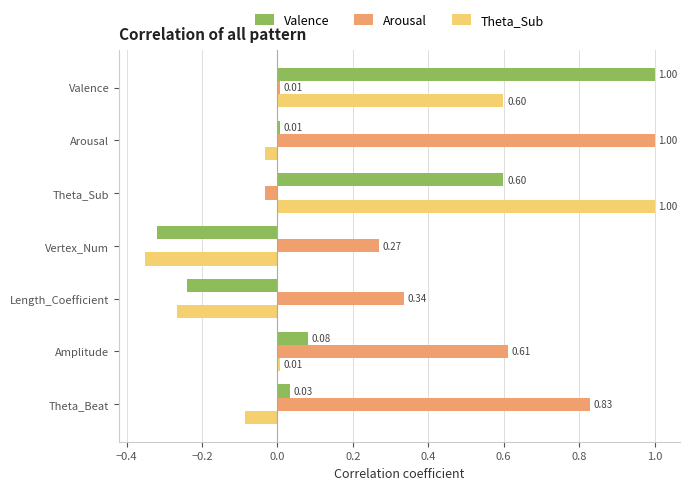

At which label is Valence closest to 0?

Arousal